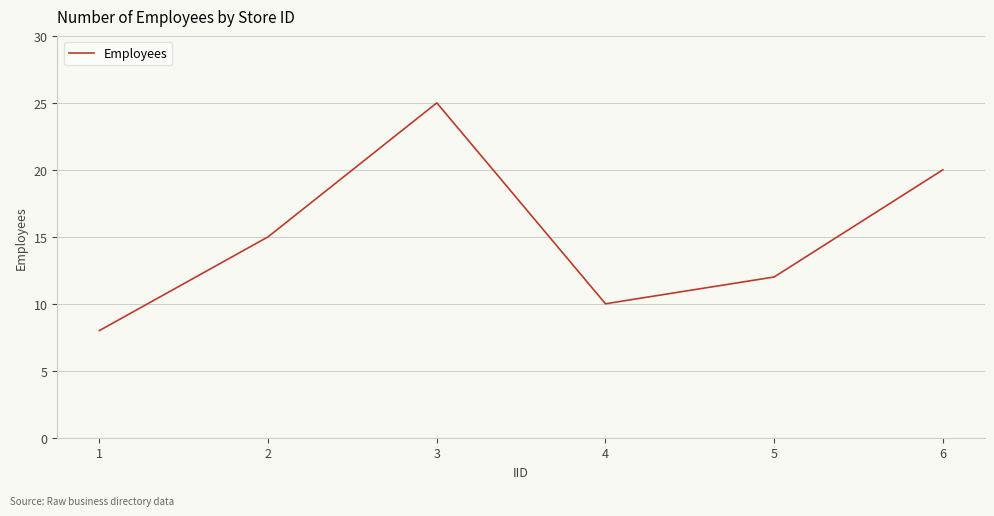

Which label corresponds to the smallest value in the chart?

1